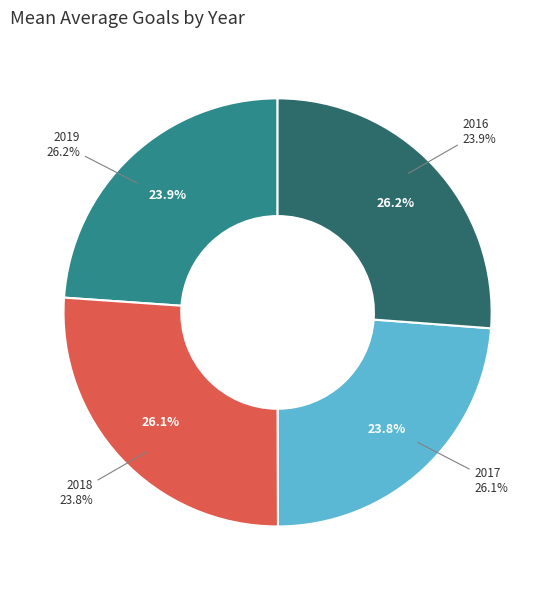

How many segments does this pie chart have?

4